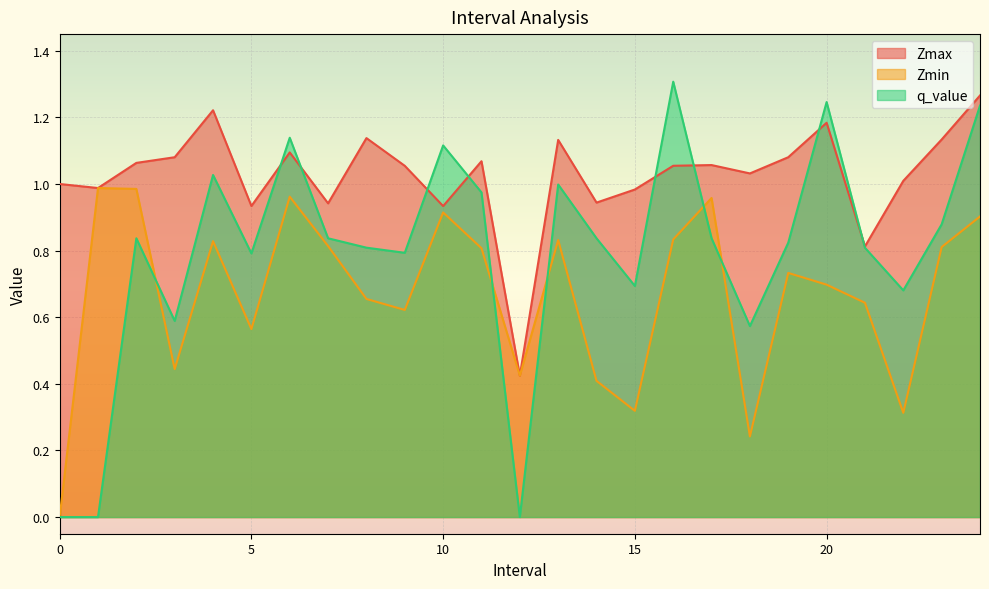

Rank the series at 21 from highest to lowest value.

Zmax, q_value, Zmin